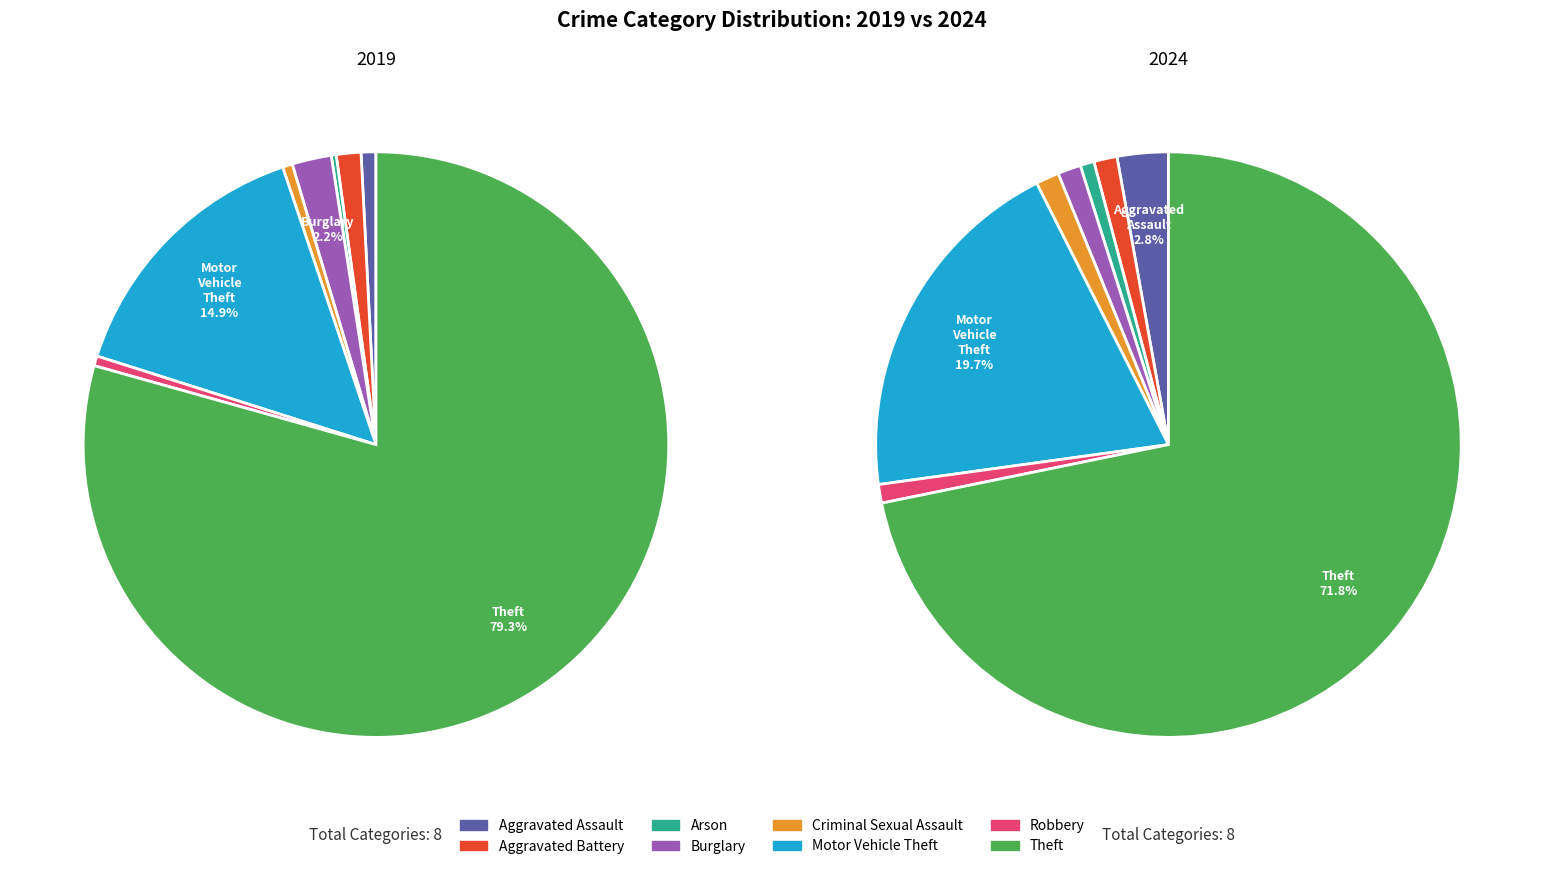

To the nearest percent, what is the average slice percentage?

12%